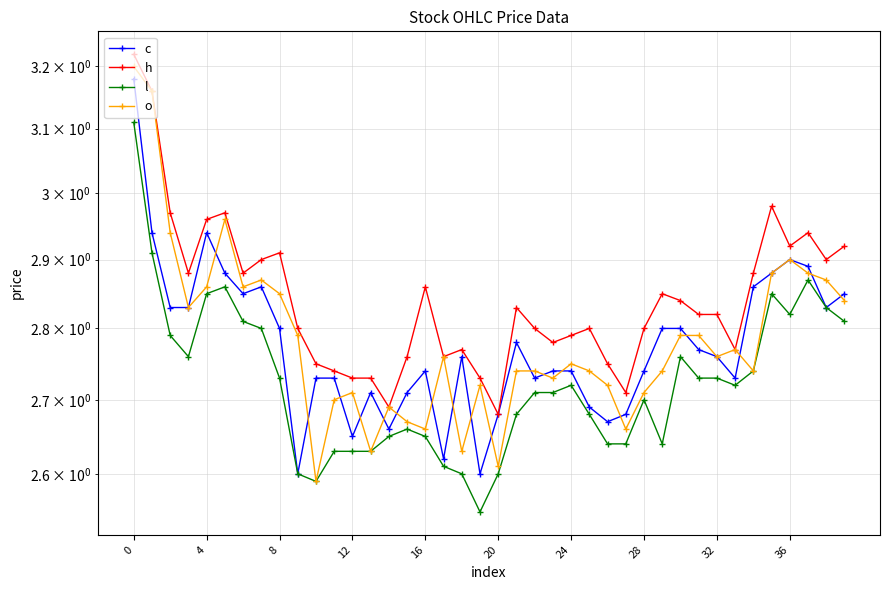

Is it true that c equals 2.6 at 19?

True